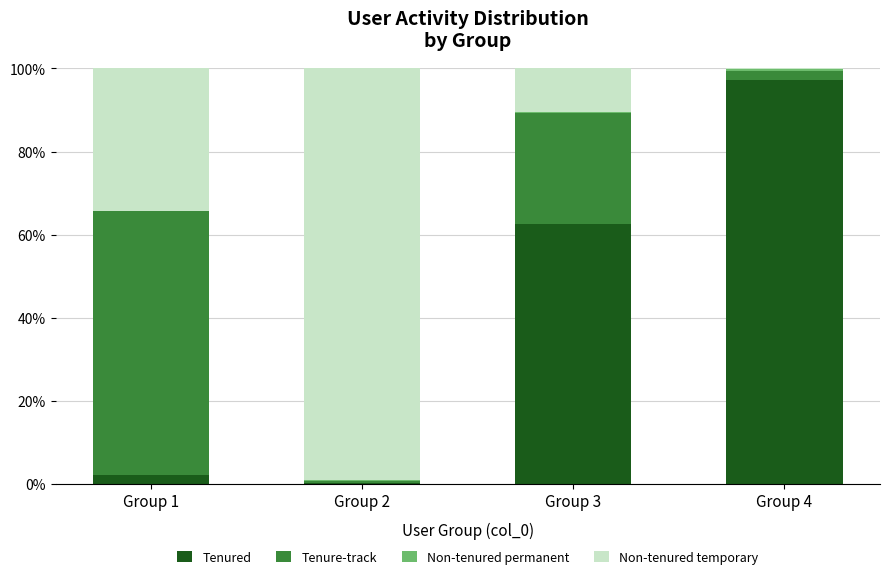

How many categories are shown in the chart?

4